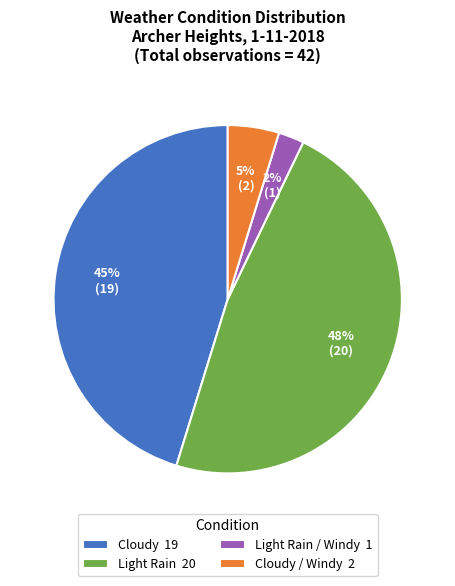

Is Light Rain 20 the majority of the pie?

No